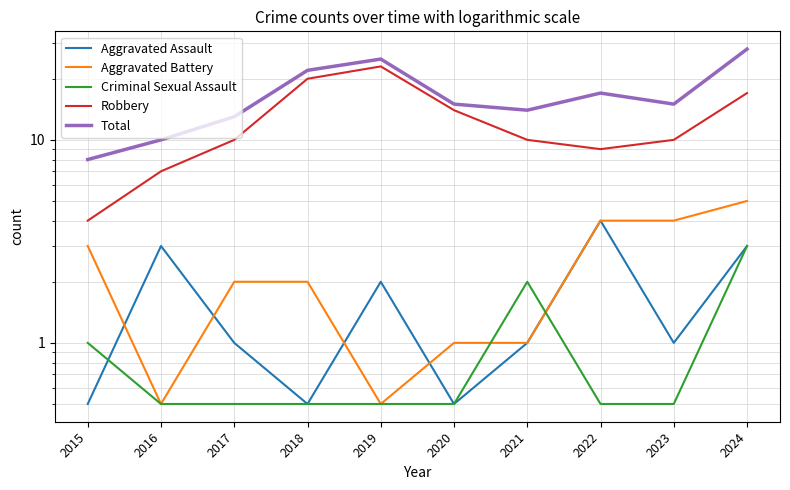

Where is Aggravated Battery nearest to the value 2?

2017